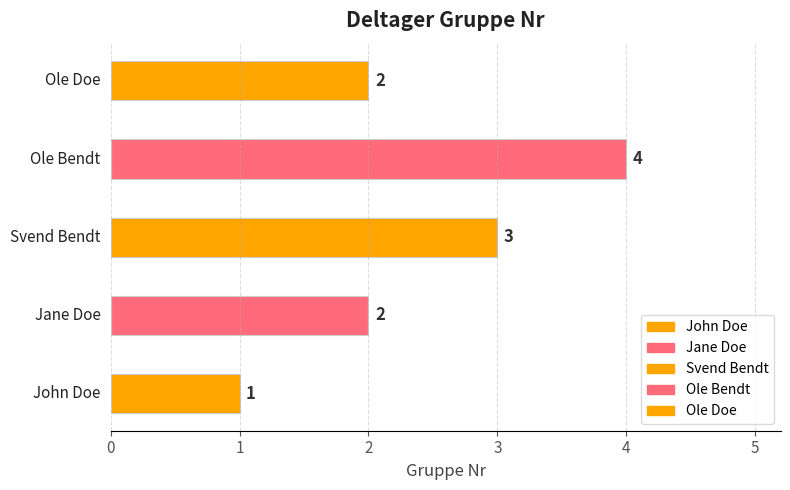

Count the values in the range 2 to 3.

3